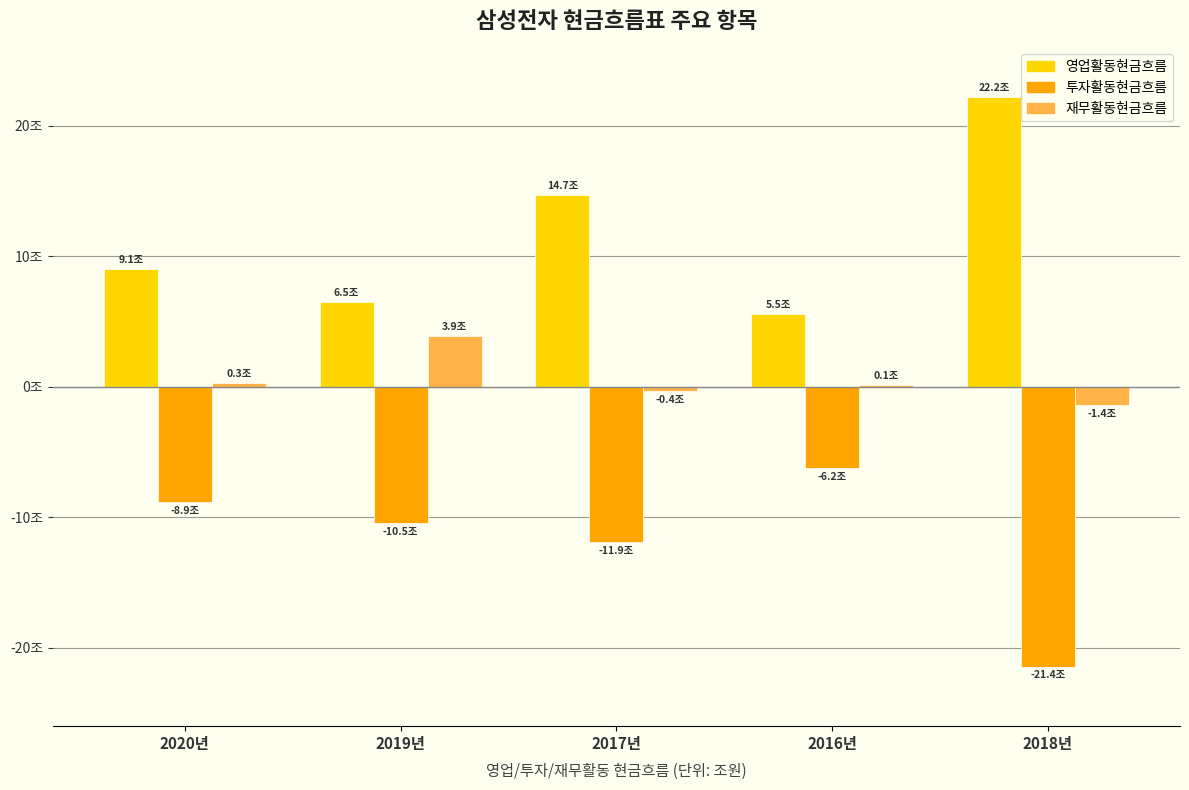

What are all the series names shown in the legend?

영업활동현금흐름, 투자활동현금흐름, 재무활동현금흐름